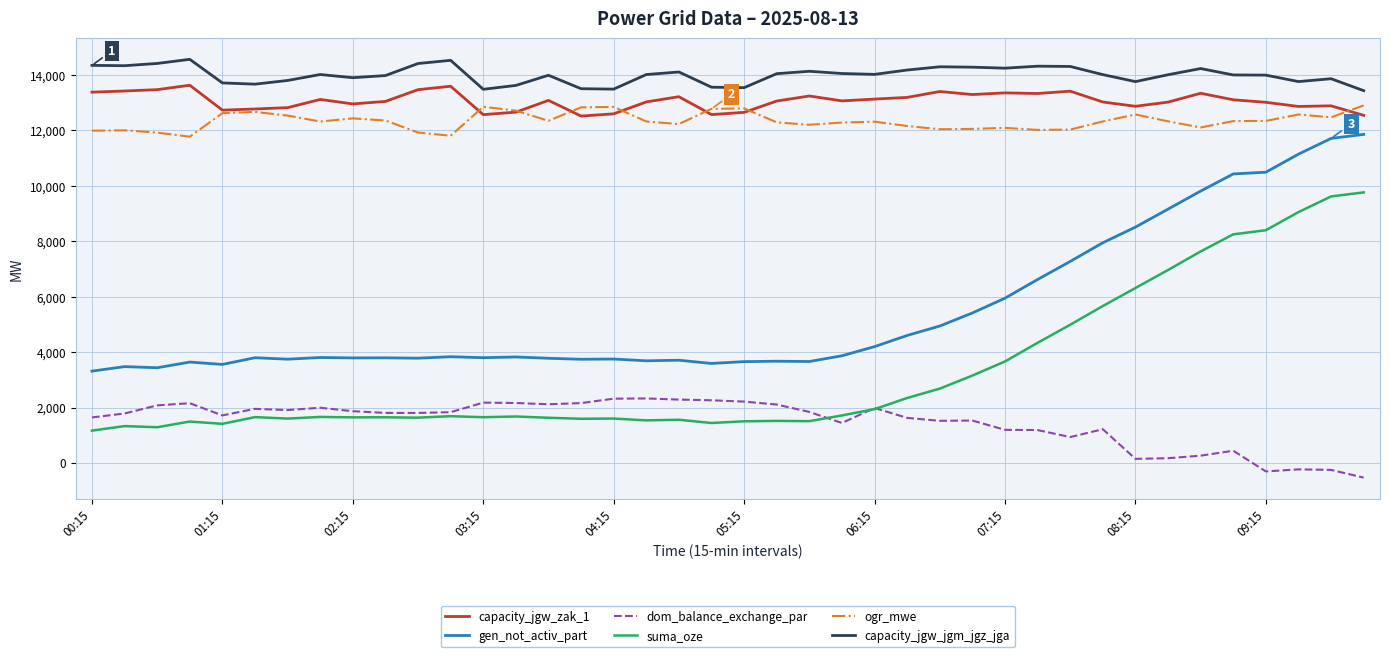

Rank the series by their maximum value, from lowest to highest.

dom_balance_exchange_par, suma_oze, gen_not_activ_part, ogr_mwe, capacity_jgw_zak_1, capacity_jgw_jgm_jgz_jga